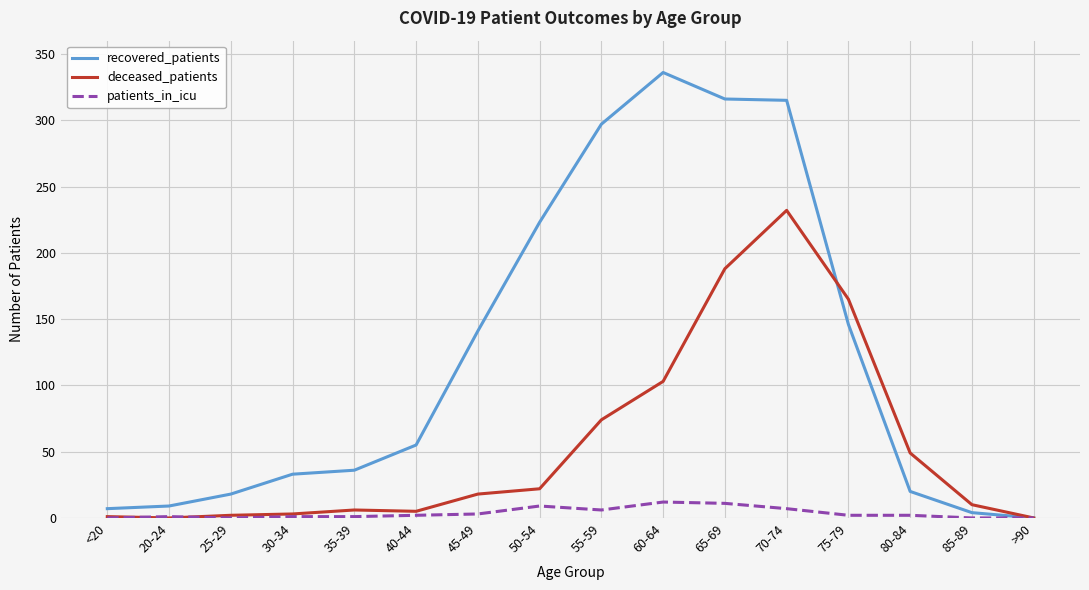

What is the difference between the maximum and minimum values in the patients_in_icu series?

12